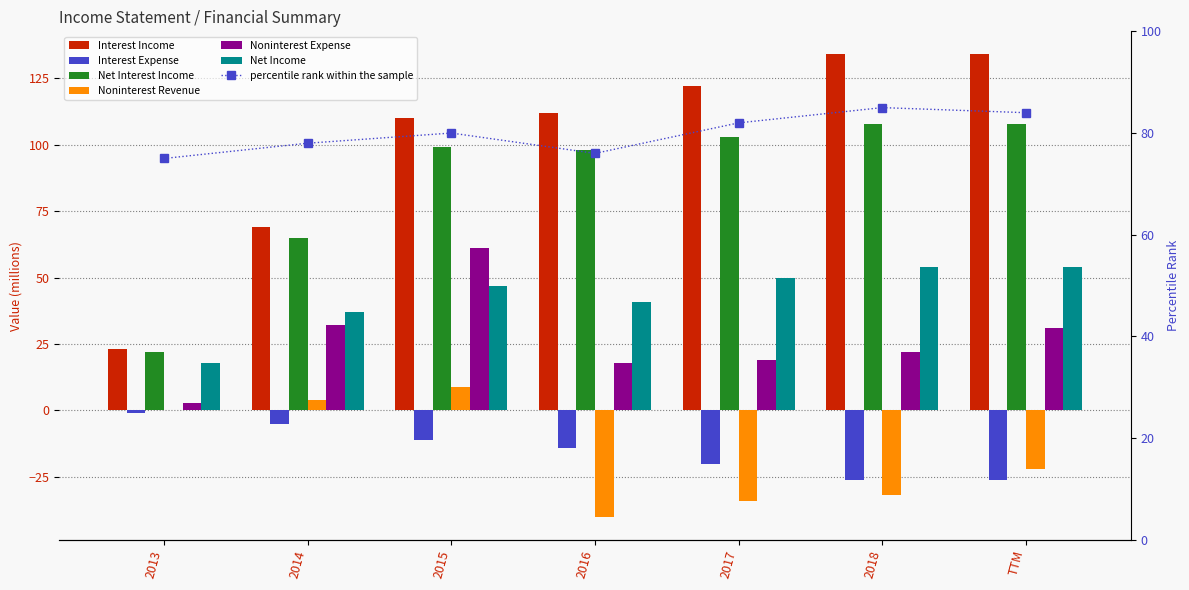

Which series has the largest range (max minus min)?

Interest Income